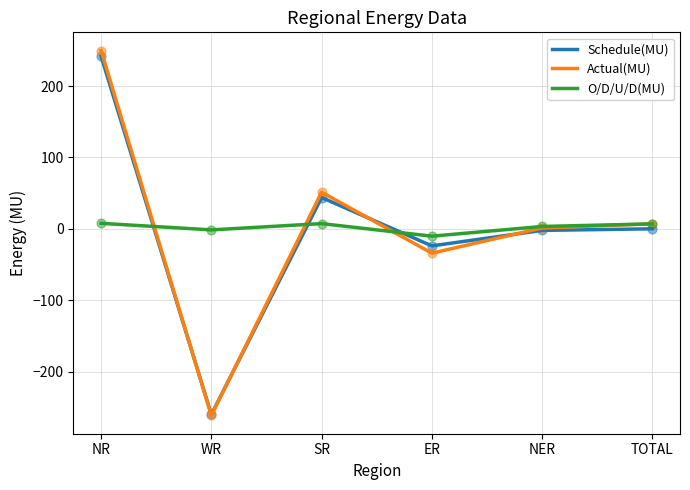

Which series changed the most between NR and NER?

Actual(MU)